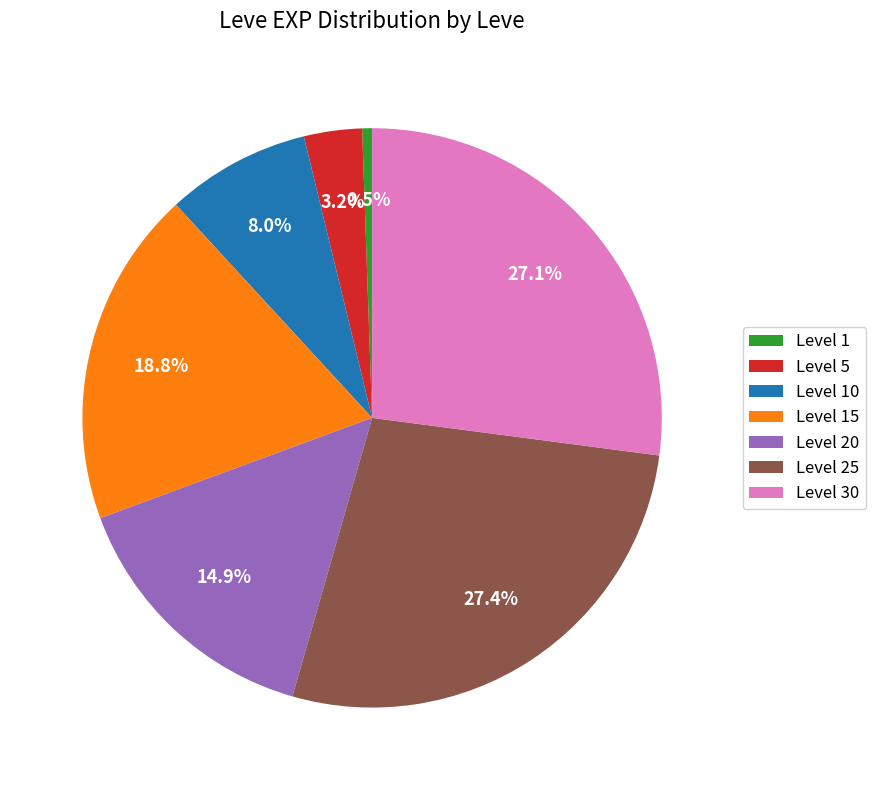

Count the number of slices in the pie.

7